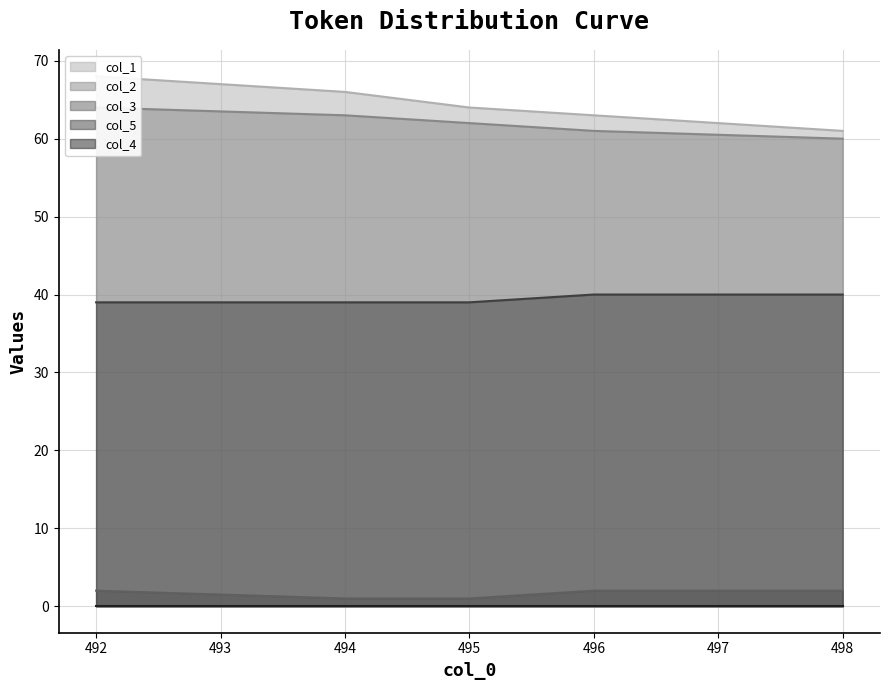

Which has a higher value, 495.0 or 498.0?

495.0